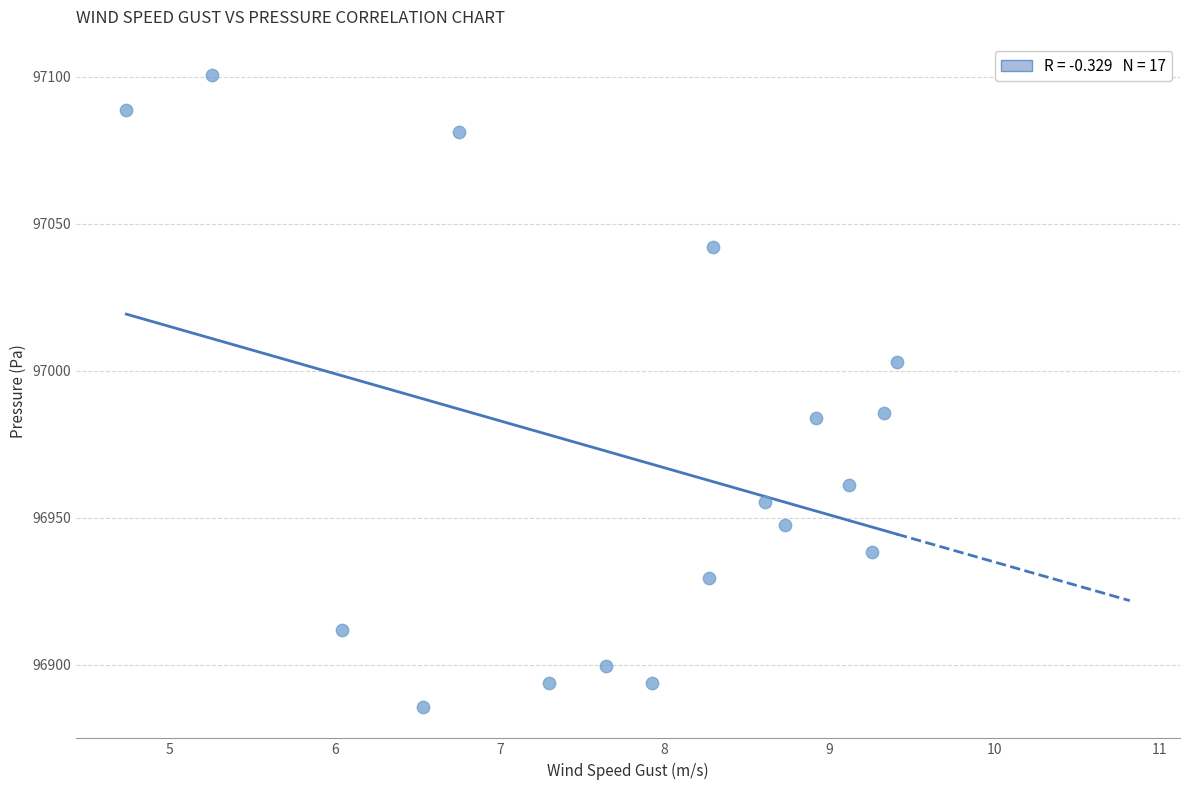

What is the range of Y values (max minus min)?

214.7